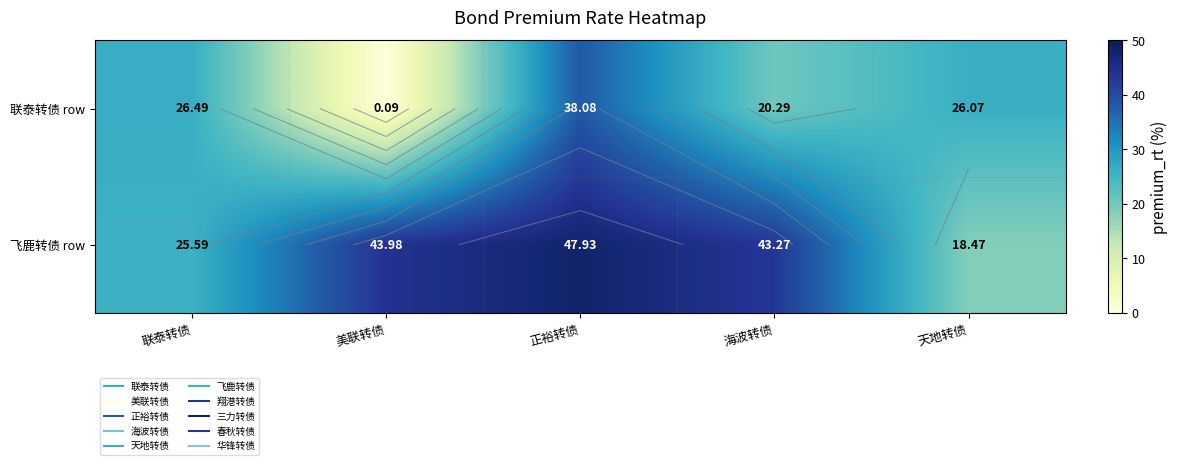

At which label does 联泰转债 row first exceed 26?

联泰转债